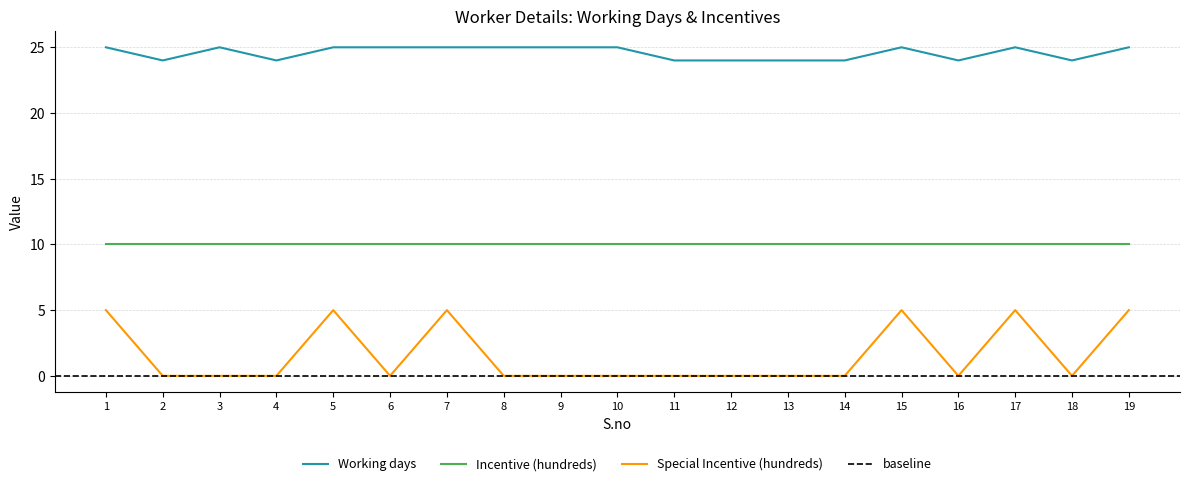

What is the maximum value for Working days?

25